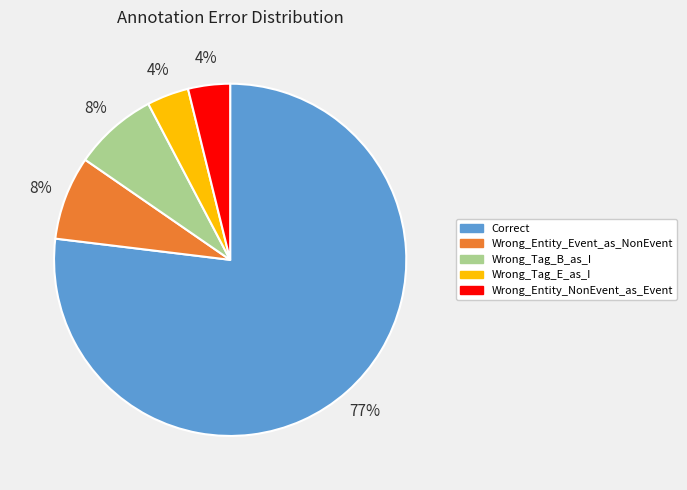

Does Wrong_Entity_NonEvent_as_Event represent more than half of the total?

No